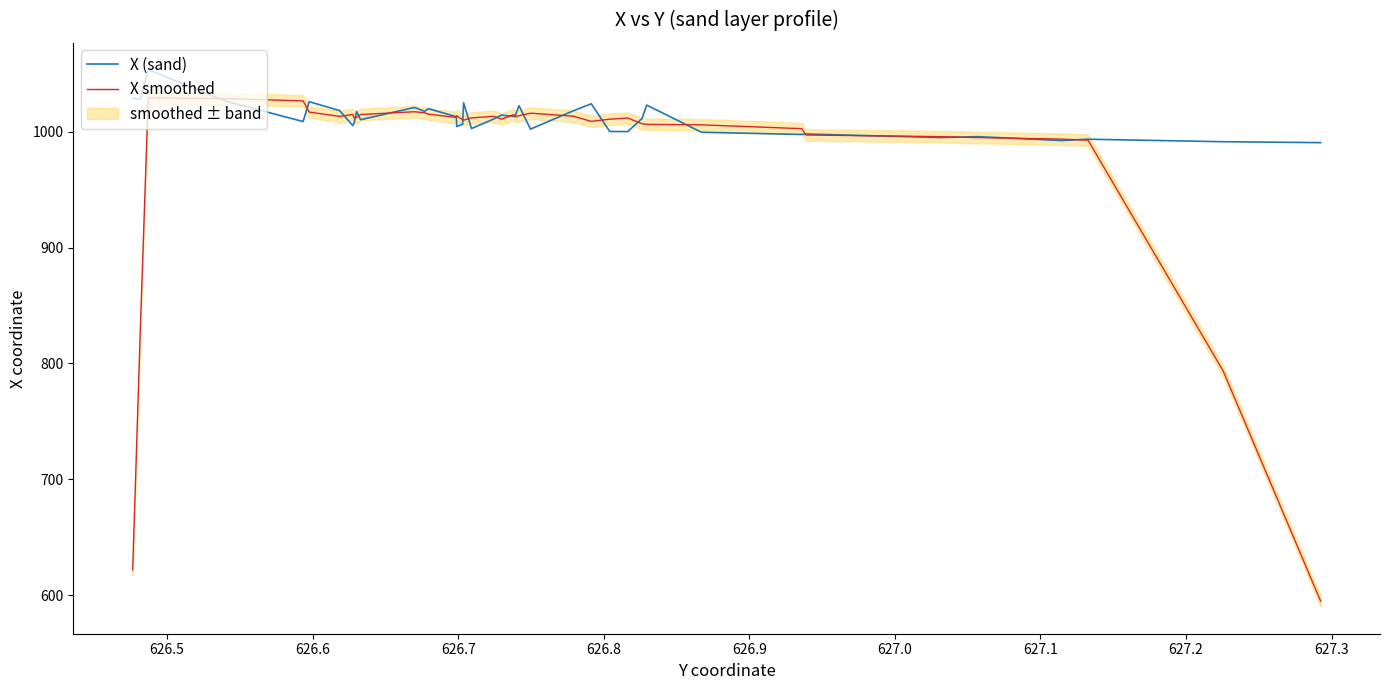

Rank the series at 626.5 from lowest to highest value.

X smoothed, X (sand)